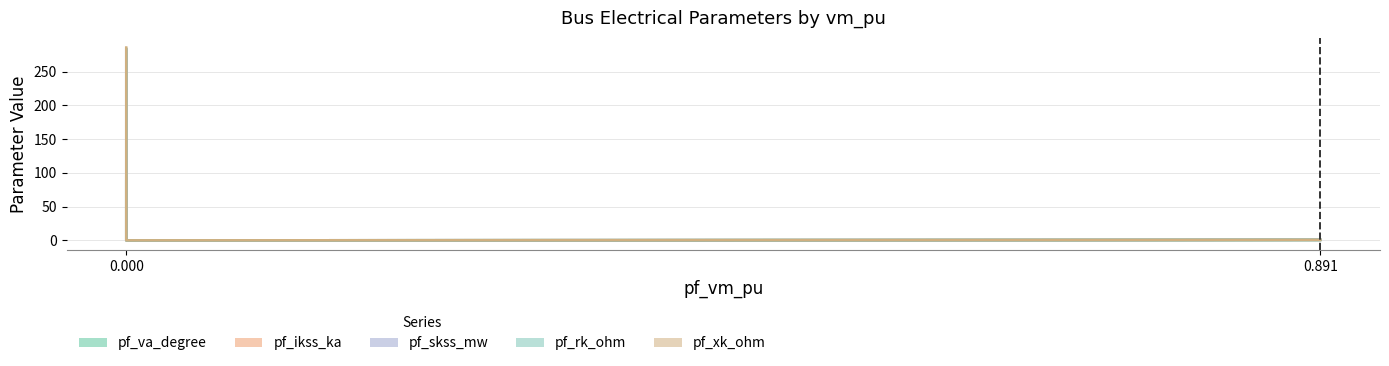

Reading left to right, what are all the values shown in this chart?

pf_va_degree: 0.7	87.3	0.0	0.0	0.0
pf_ikss_ka: 0.0	5.5	0.0	0.0	0.0
pf_skss_mw: 0.0	190.4	0.0	0.0	0.0
pf_rk_ohm: 0.0	0.1	0.0	0.0	0.0
pf_xk_ohm: 0.0	2.3	0.0	0.0	0.0